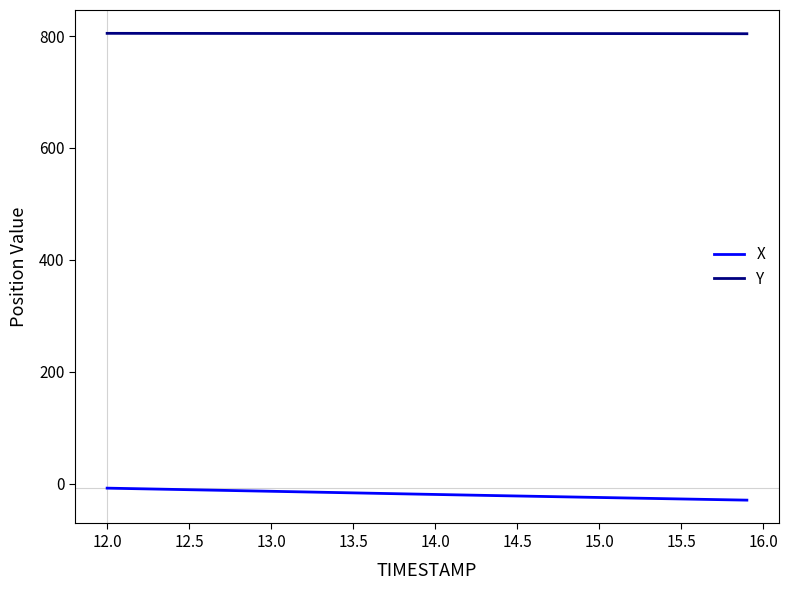

Count the number of data series in this chart.

2